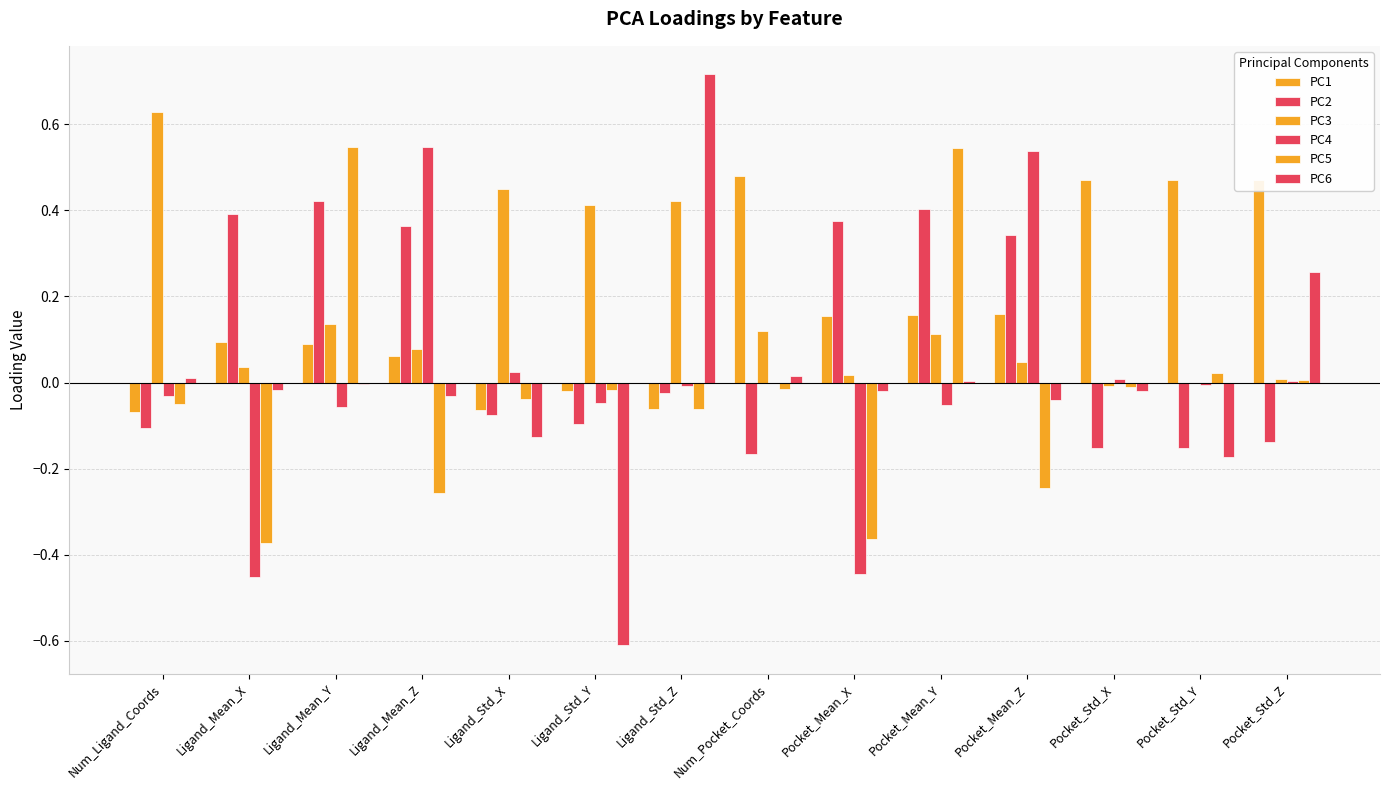

What is the sum of the PC1 values at Pocket_Std_Z and Ligand_Std_X?

0.4